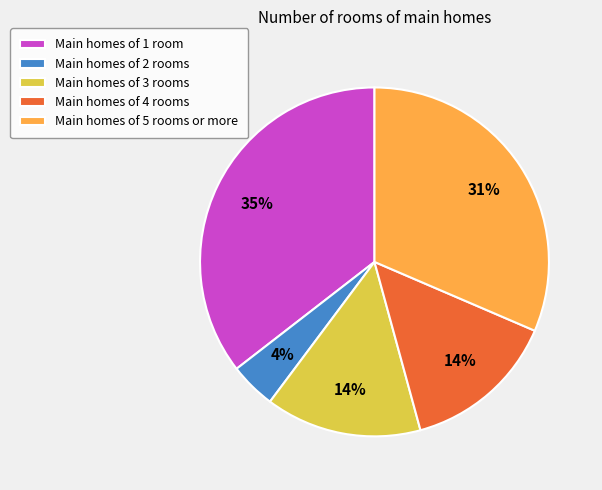

To the nearest percent, what percentage of the pie is Main homes of 3 rooms?

14%